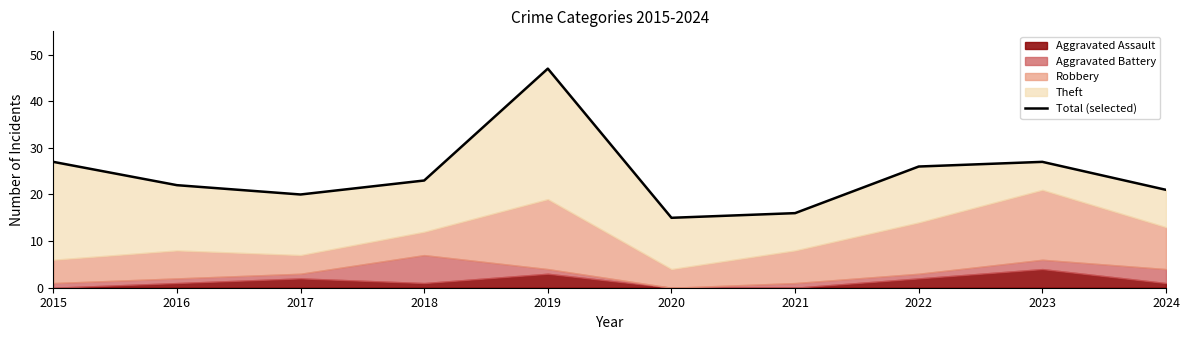

Approximately how many times larger is the value at 2022 compared to 2023?

1.0